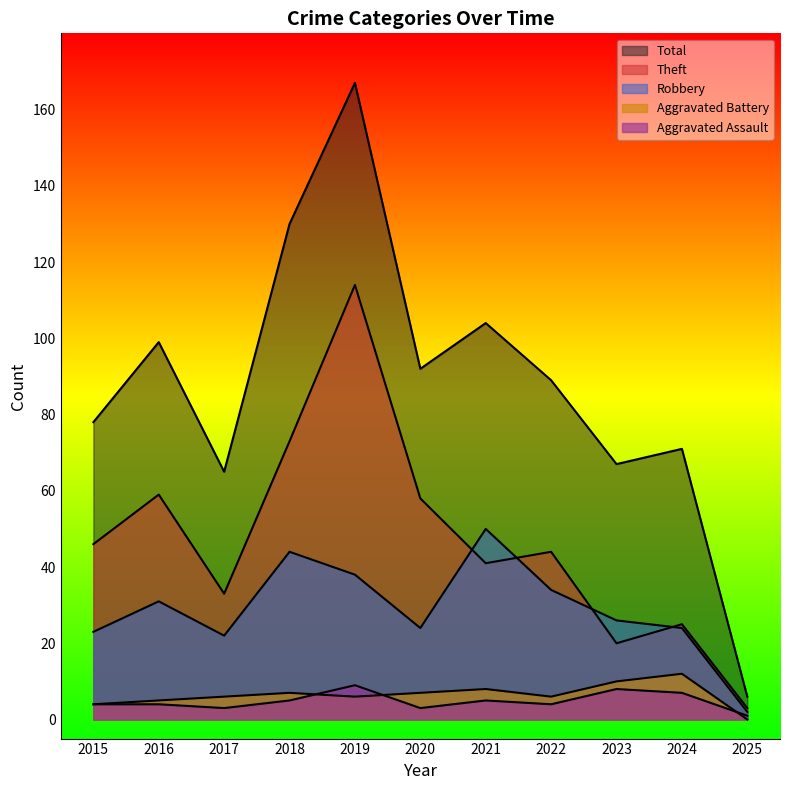

True or false: Aggravated Battery has more than 1 interior local peaks.

True